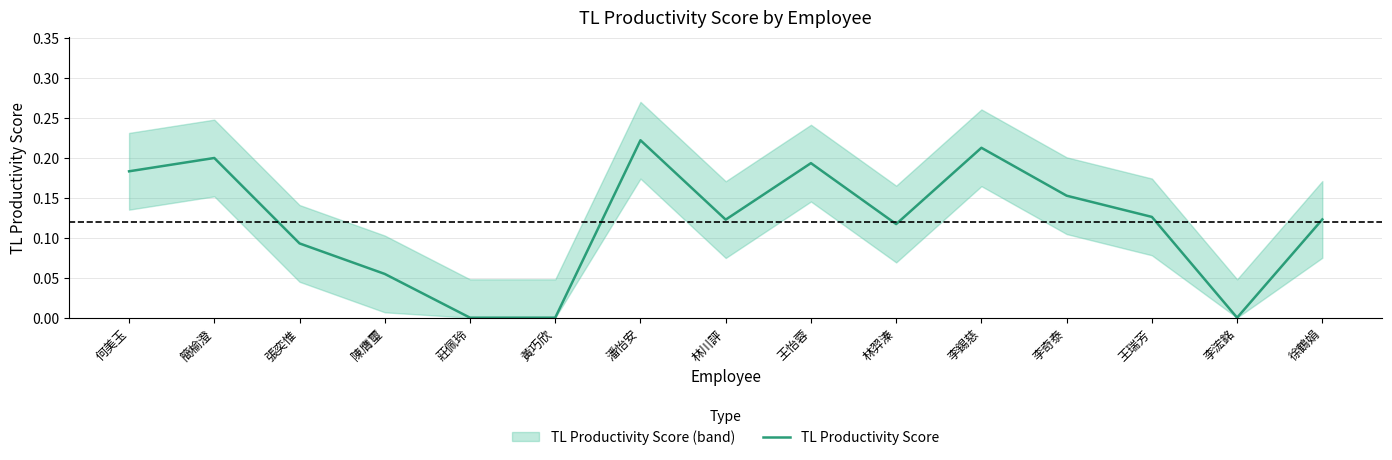

List the labels in order of value, smallest first.

莊佩玲, 黃巧欣, 李浤銘, 陳膺璽, 張奕惟, 林羿溱, 林川評, 徐鶴娟, 王瑞芳, 李奇泰, 何美玉, 王怡蓉, 簡榆澄, 李錫慈, 潘怡安